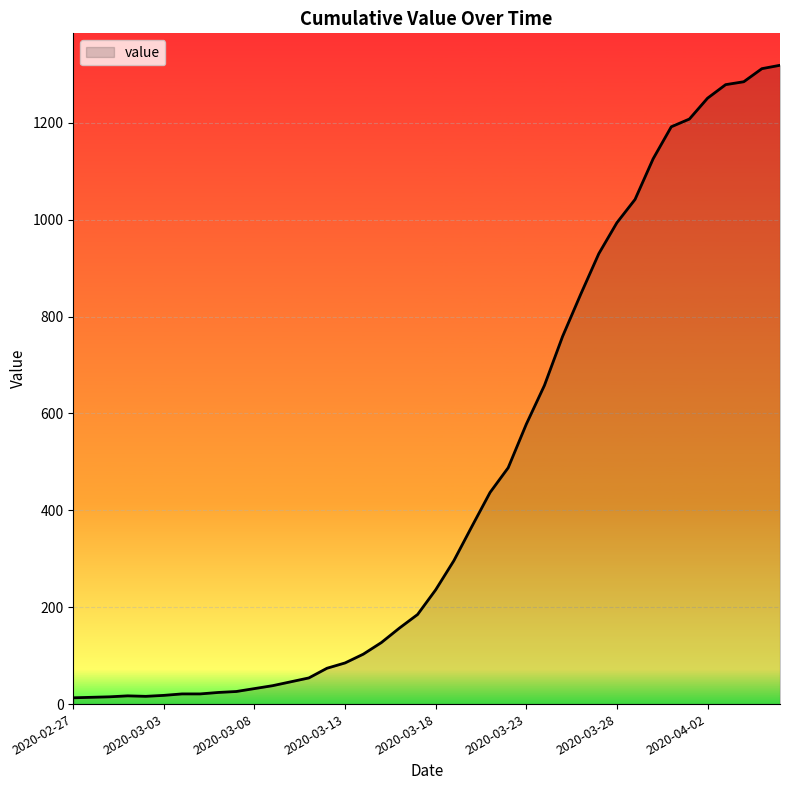

What is the difference between the maximum and minimum values?

1306